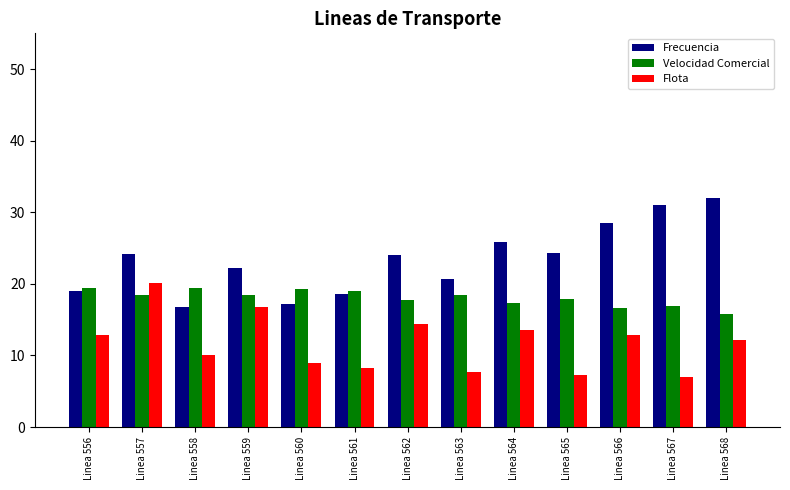

What is the value of the Frecuencia bar at the 6th from the left?

18.5